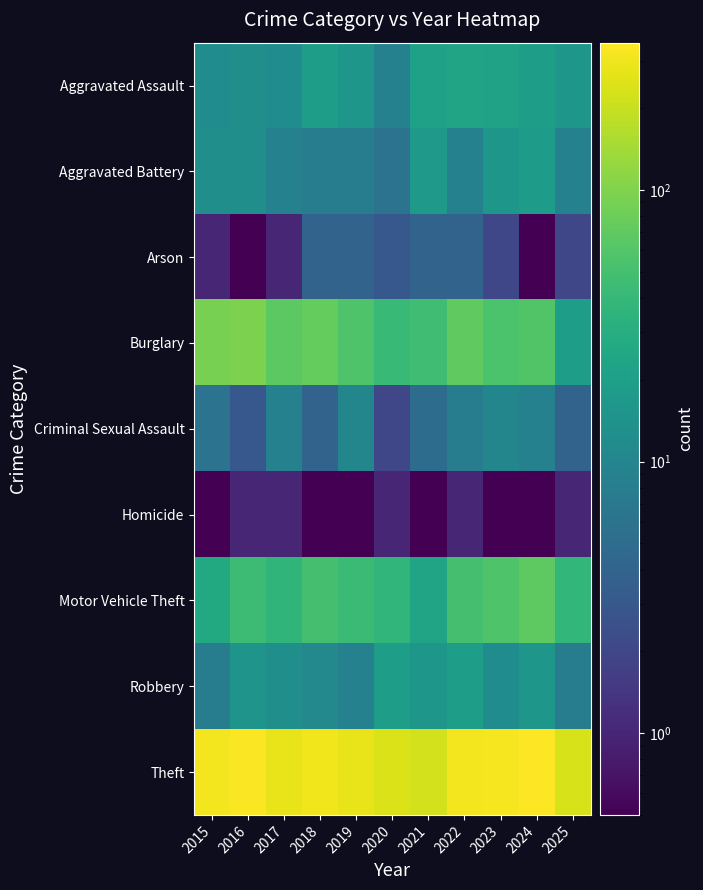

List the series in order of their peak value, lowest first.

Homicide, Arson, Criminal Sexual Assault, Aggravated Battery, Robbery, Aggravated Assault, Motor Vehicle Theft, Burglary, Theft